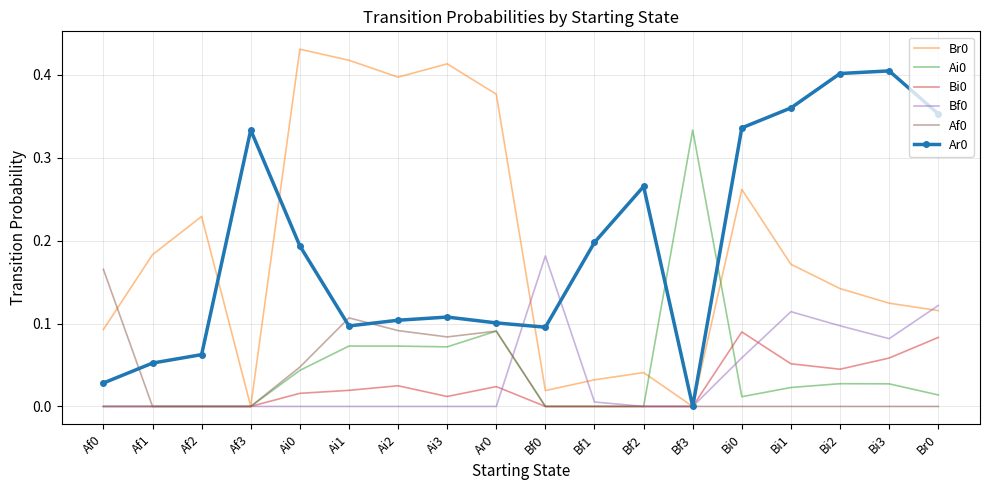

True or false: Bf0 has a value of 0.1 at Af0.

False